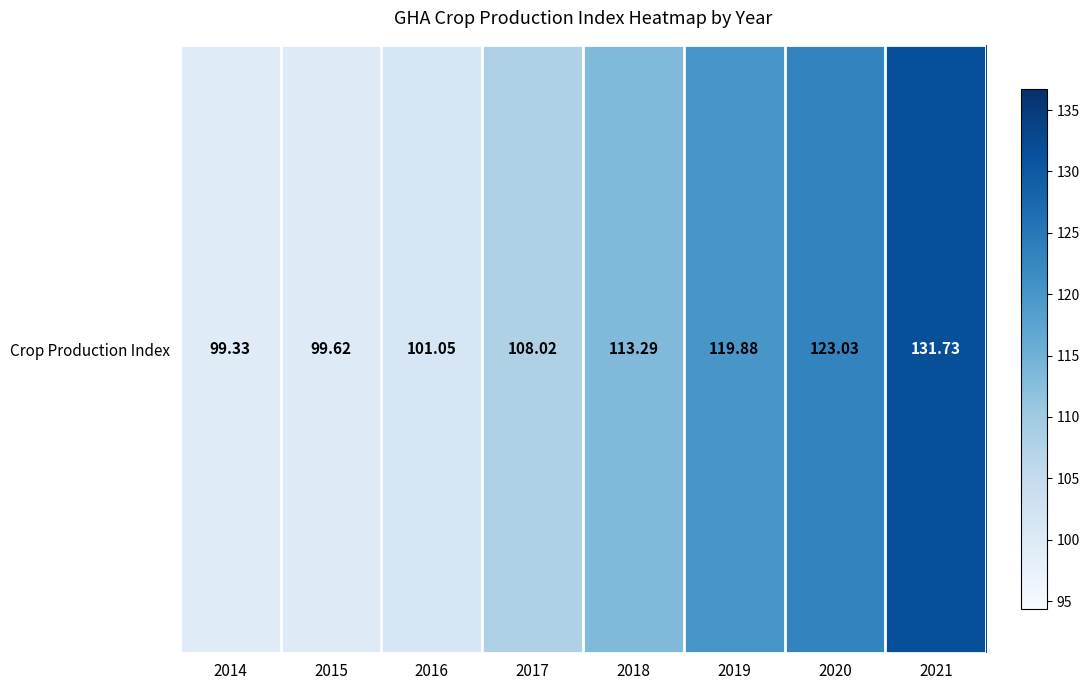

True or false: the data shows 123.0 at 2020.

True